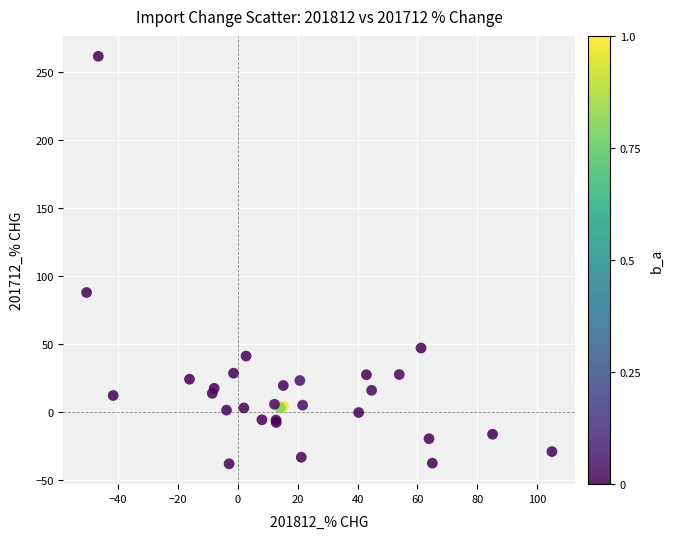

What Y value in the scatter plot is closest to 111?

87.8